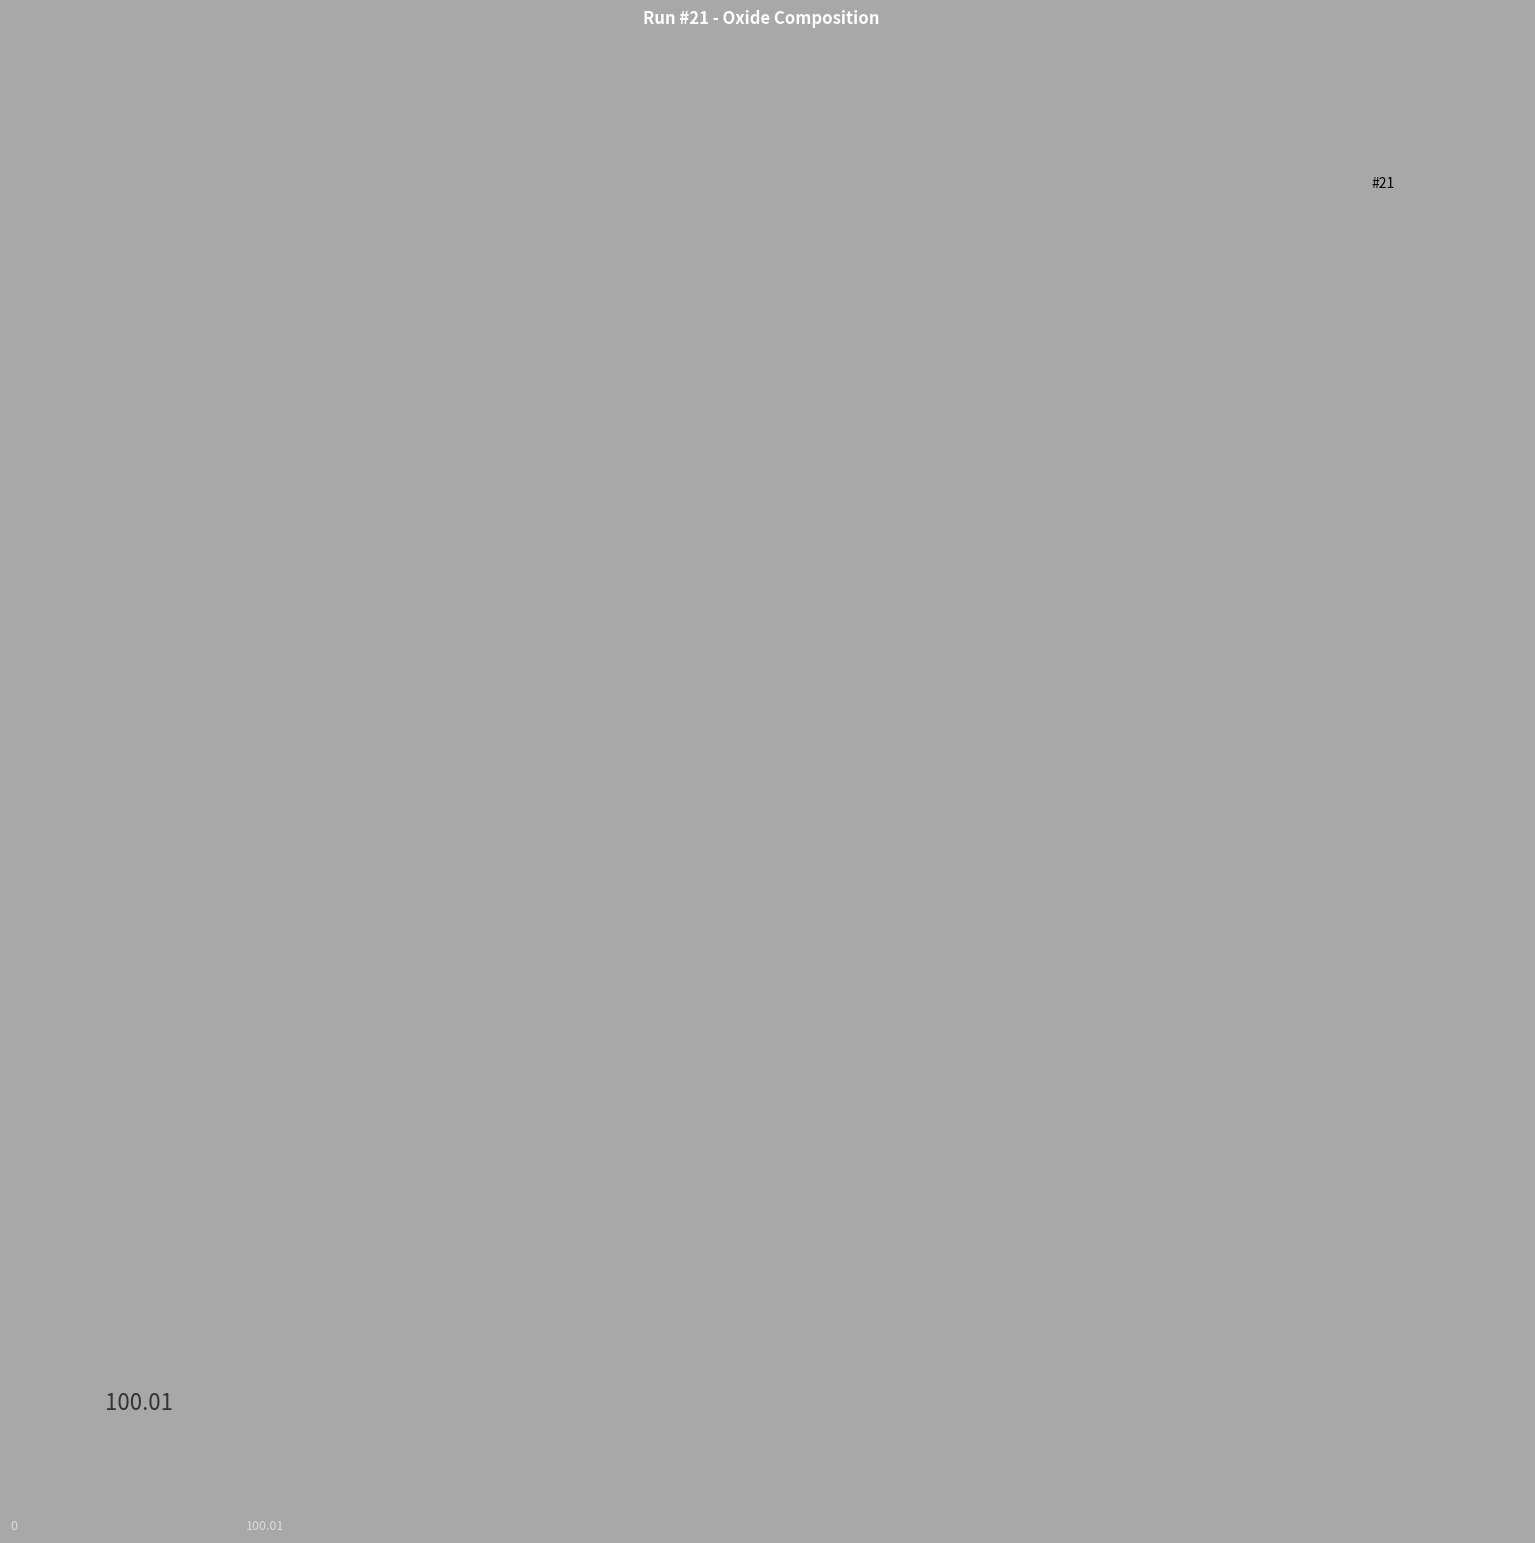

Rank the categories by value from highest to lowest.

#21